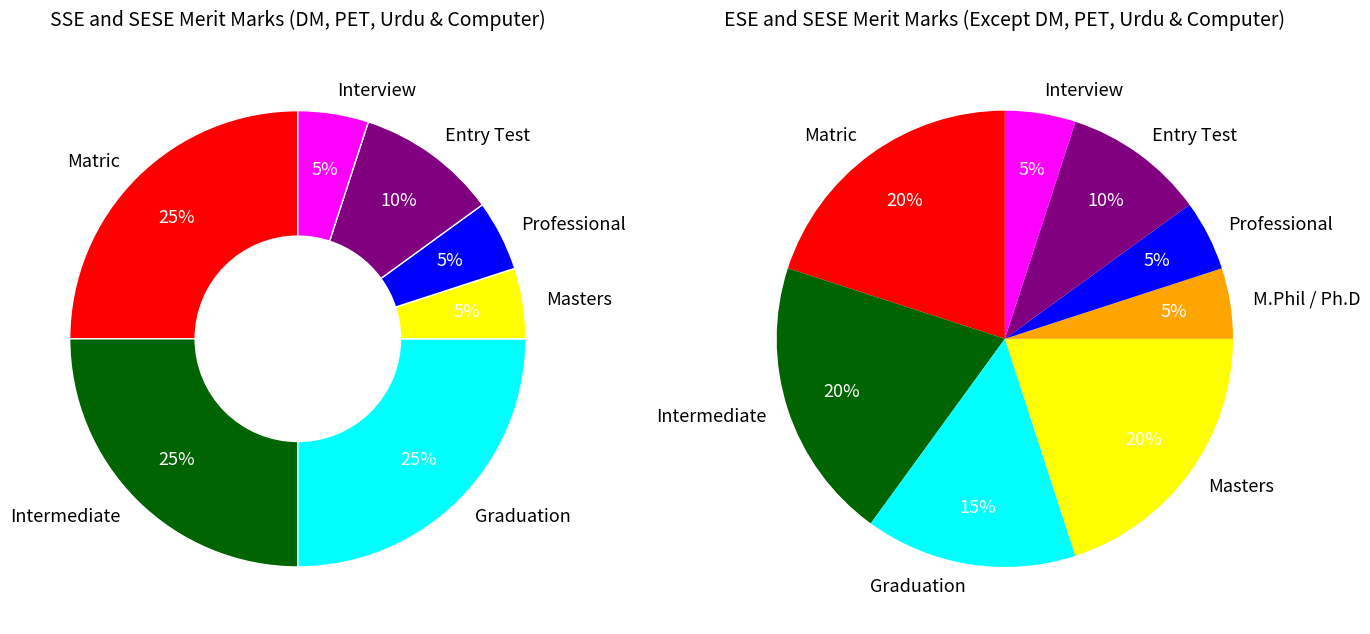

How much of the chart is everything except Professional?

95.0%